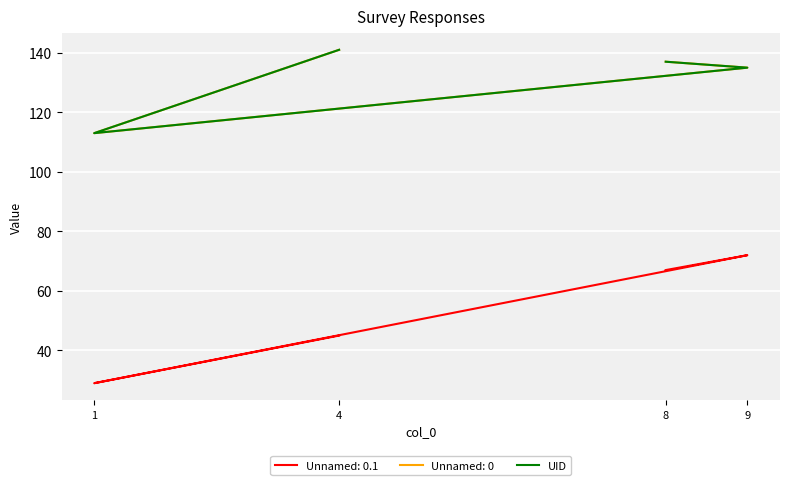

List the labels in order of value, smallest first.

1, 9, 8, 4